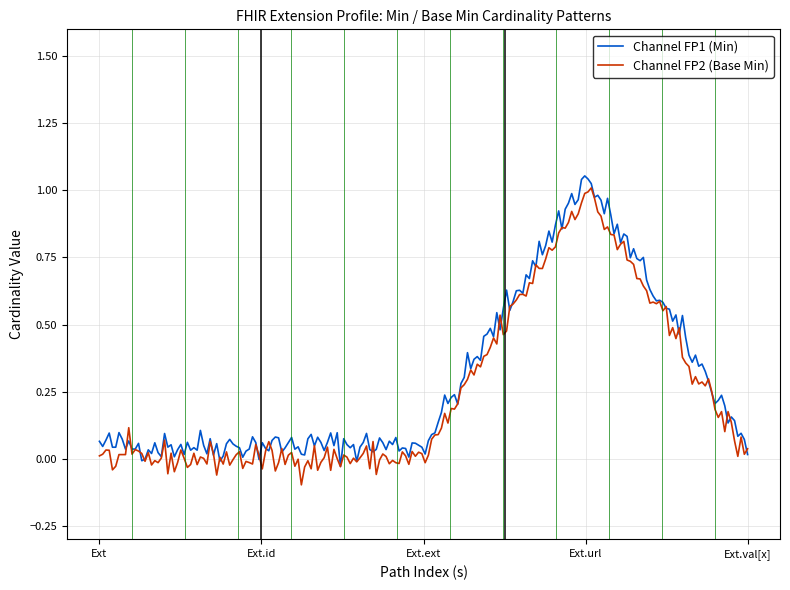

What are all the series names shown in the legend?

Channel FP1 (Min), Channel FP2 (Base Min)